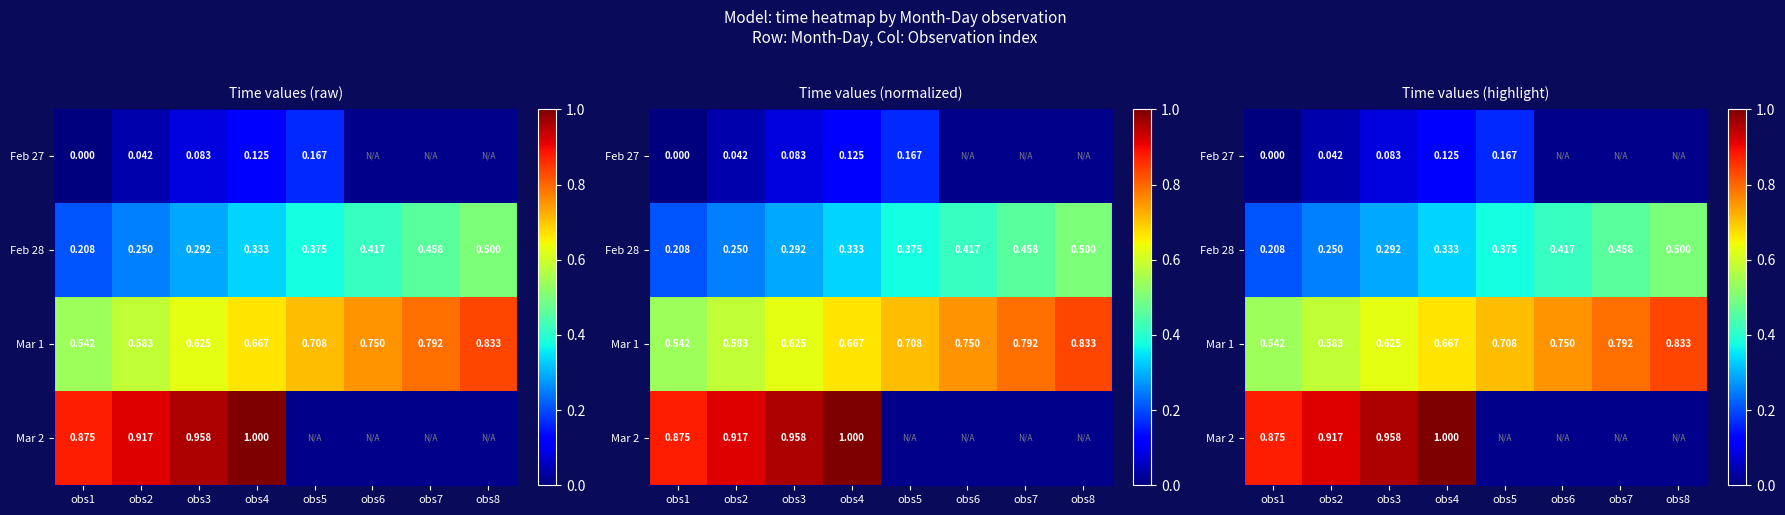

What is the difference between the maximum and minimum values in the Mar 2 series?

0.1